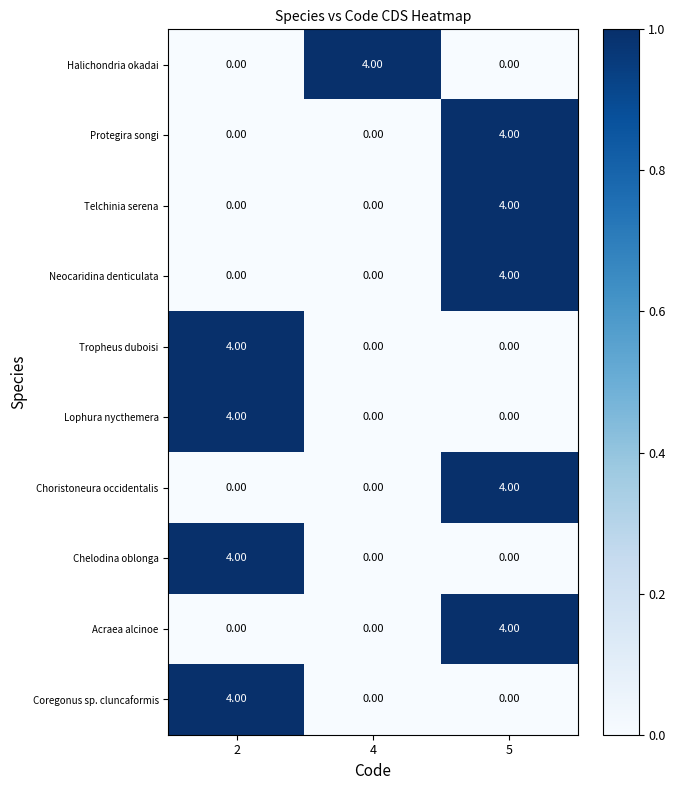

What is the sum of all Telchinia serena values?

4